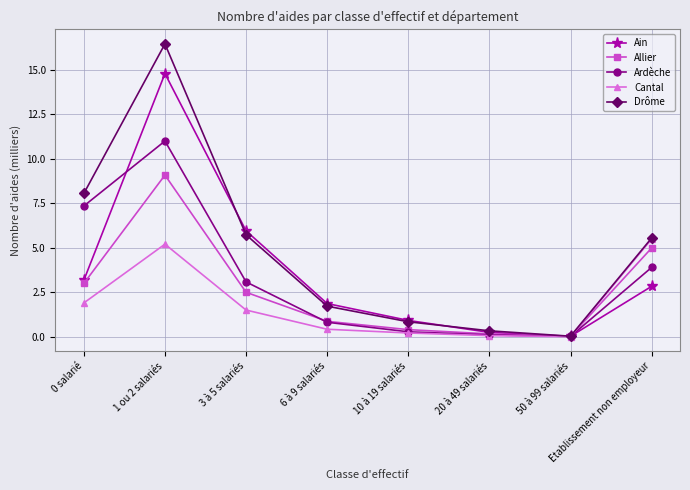

Is it true that Drôme equals 14.2 at 0 salarié?

False